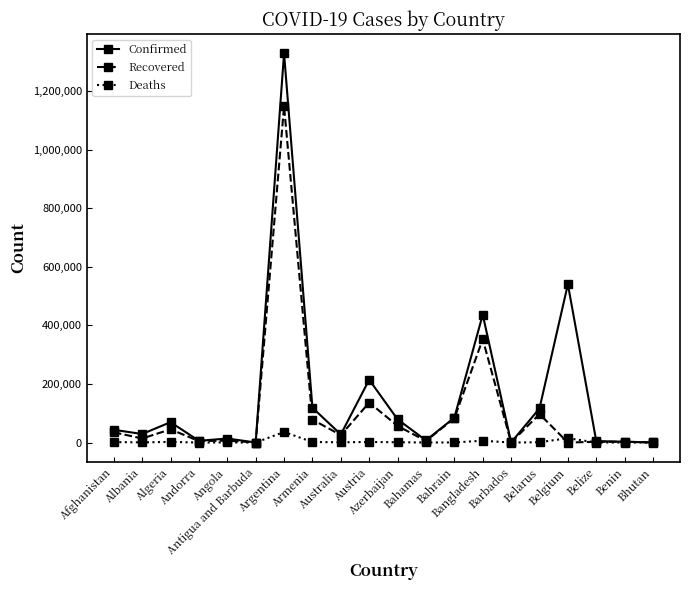

How many values in the Confirmed series are below 43628?

10